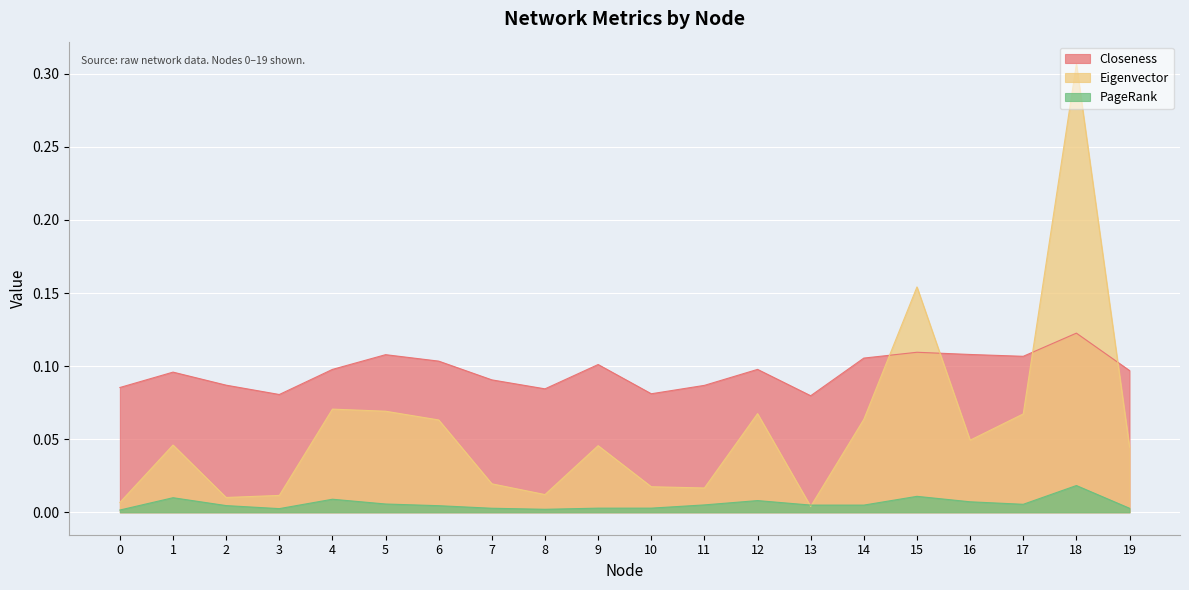

What is the spread (max minus min) of values at 0?

0.1